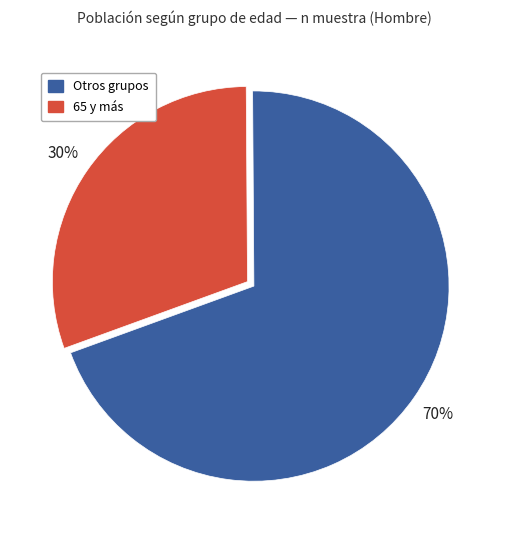

Is there any slice that represents more than half of the pie?

Yes